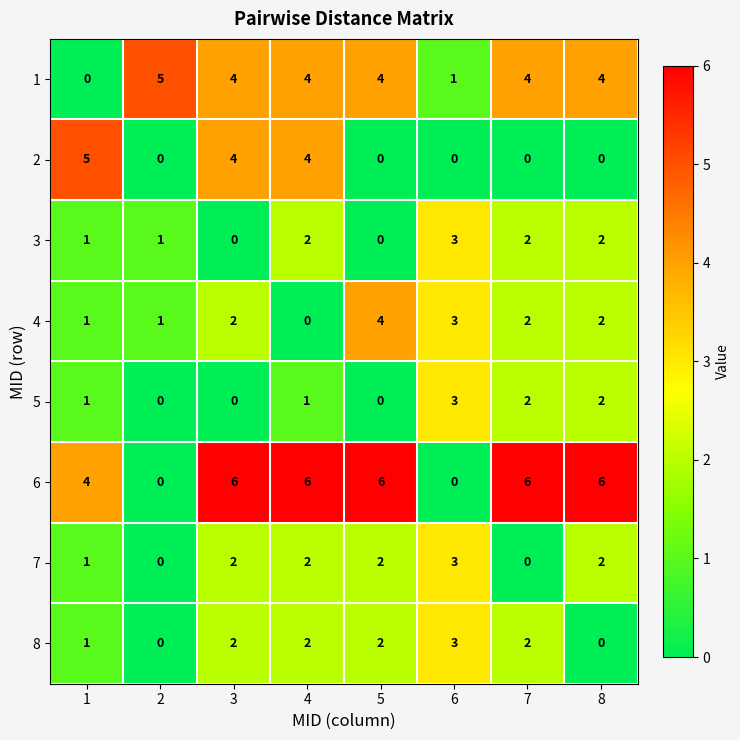

What is the maximum value shown in the chart?

6